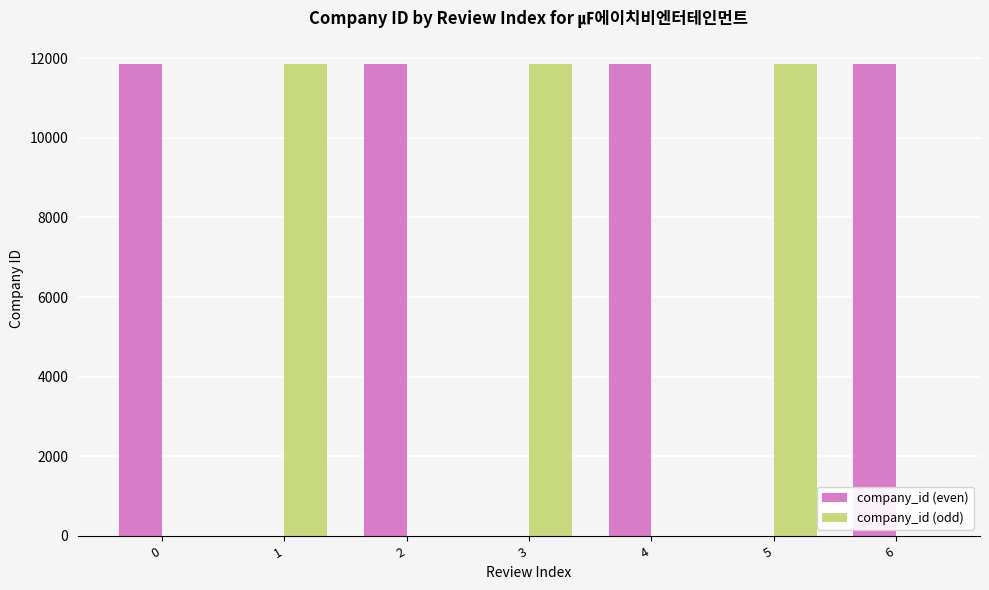

What is the sum of all company_id (even) values?

47392